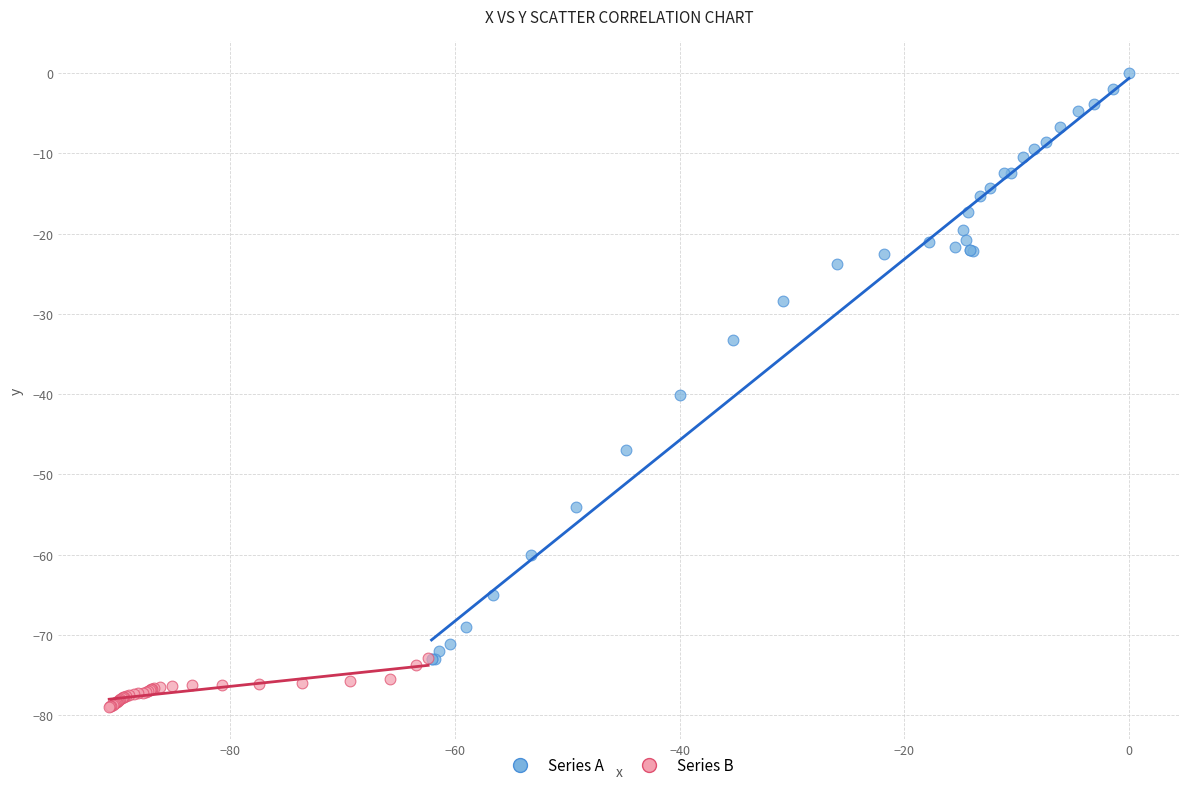

Which series has the widest spread of Y values?

Series A